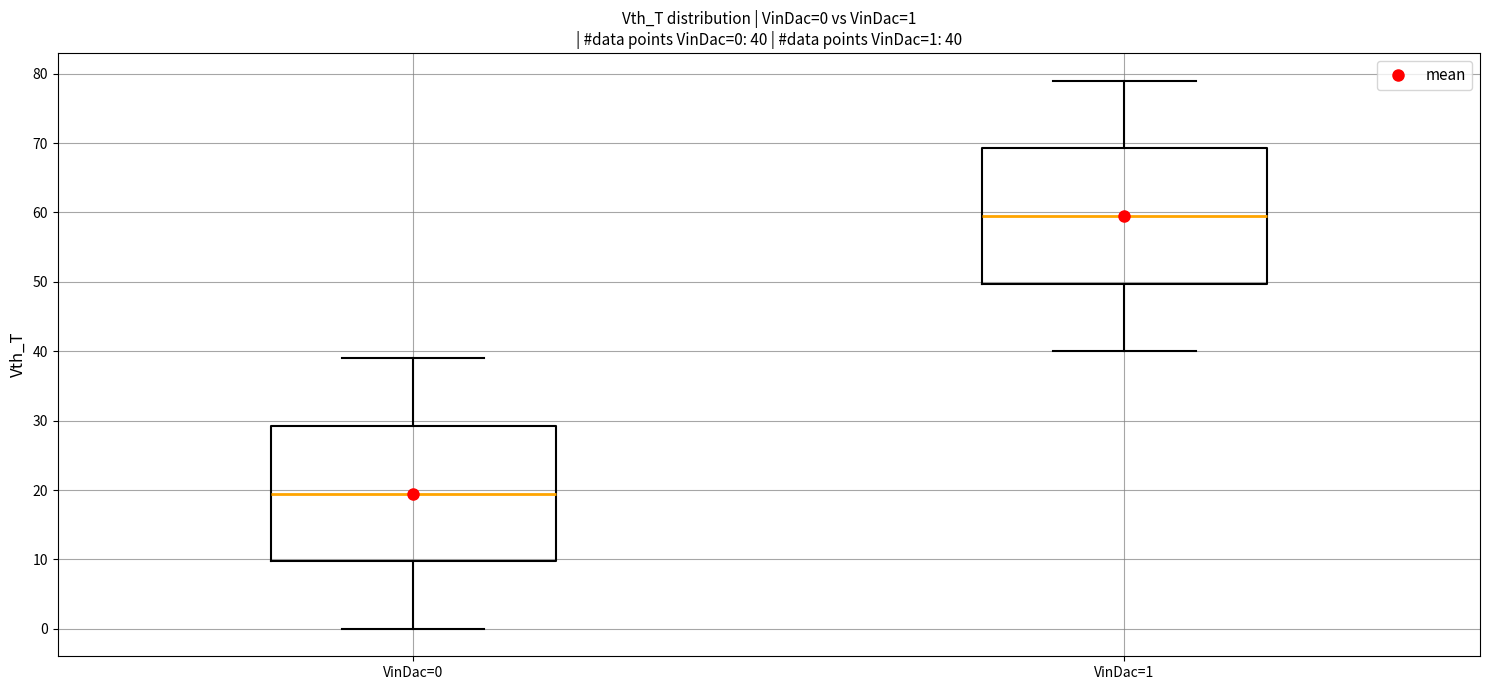

Which box has the highest median line?

VinDac=1